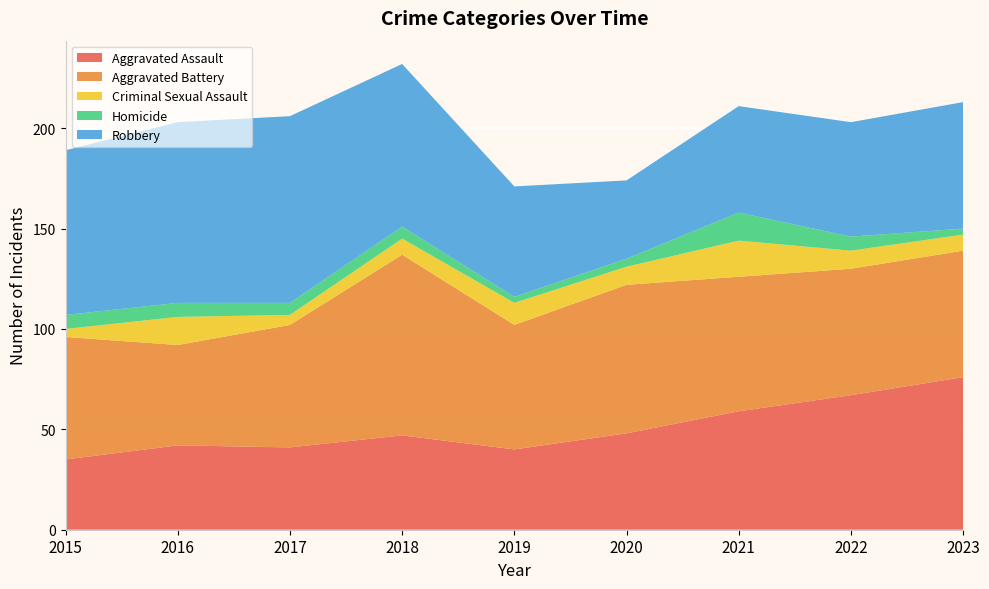

Reading left to right, transcribe all the data shown in this chart.

Aggravated Assault: 2015=35	2016=42	2017=41	2018=47	2019=40	2020=48	2021=59	2022=67	2023=76
Aggravated Battery: 2015=61	2016=50	2017=61	2018=90	2019=62	2020=74	2021=67	2022=63	2023=63
Criminal Sexual Assault: 2015=4	2016=14	2017=5	2018=8	2019=11	2020=9	2021=18	2022=9	2023=8
Homicide: 2015=7	2016=7	2017=6	2018=6	2019=3	2020=4	2021=14	2022=7	2023=3
Robbery: 2015=82	2016=90	2017=93	2018=81	2019=55	2020=39	2021=53	2022=57	2023=63